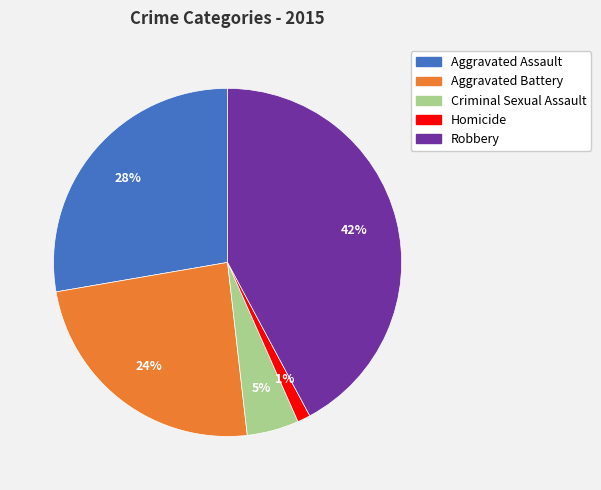

How many segments does this pie chart have?

5